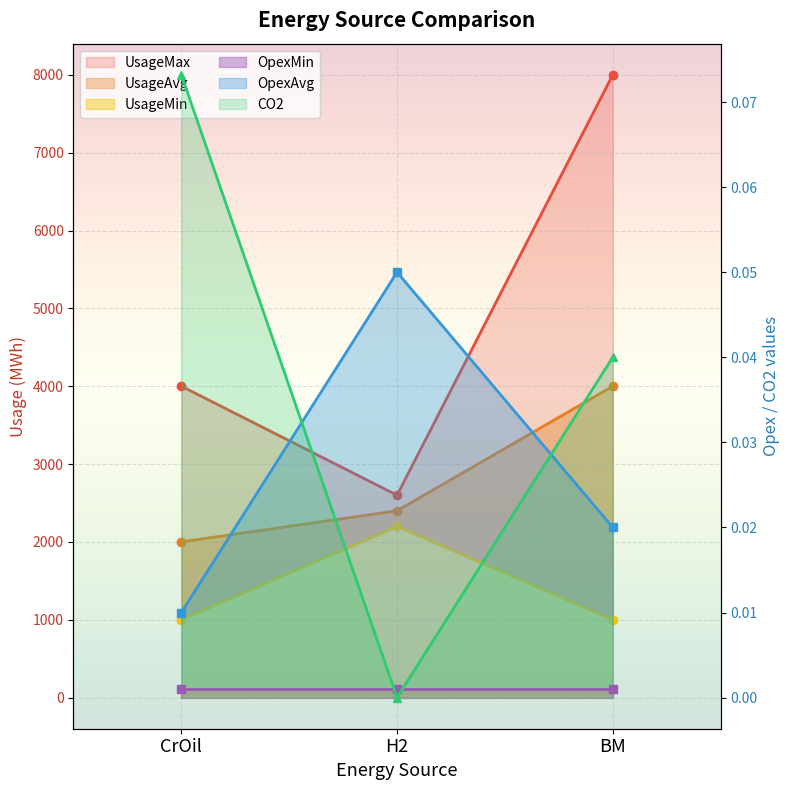

Reading right to left, extract all data points from this chart.

OpexAvg: BM=0.0	H2=0.1	CrOil=0.0
CO2: BM=0.0	H2=0.0	CrOil=0.1
UsageMin: BM=1000.0	H2=2200.0	CrOil=1000.0
UsageAvg: BM=4000.0	H2=2400.0	CrOil=2000.0
UsageMax: BM=8000.0	H2=2600.0	CrOil=4000.0